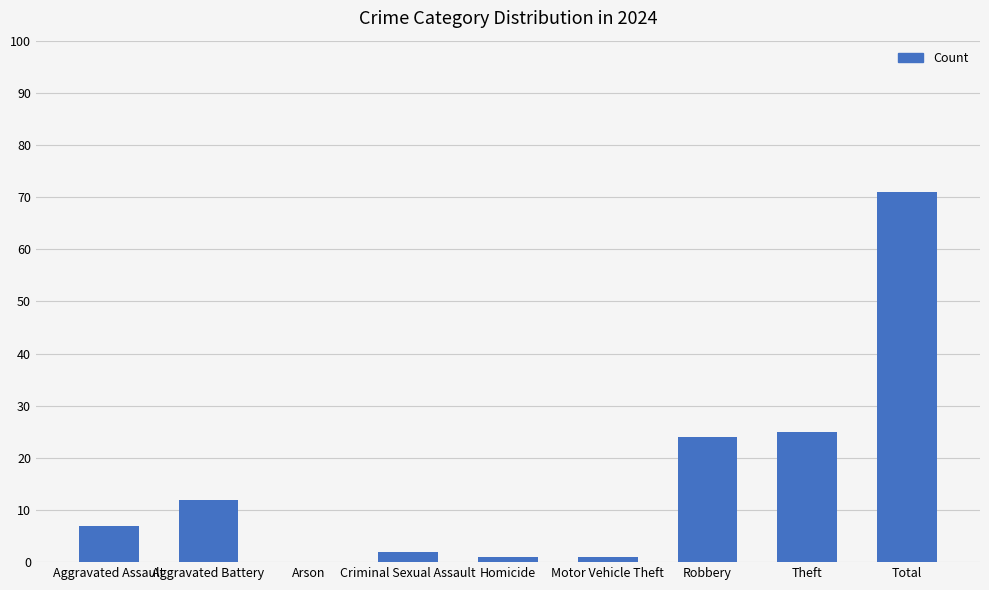

What is the sum of all values?

143